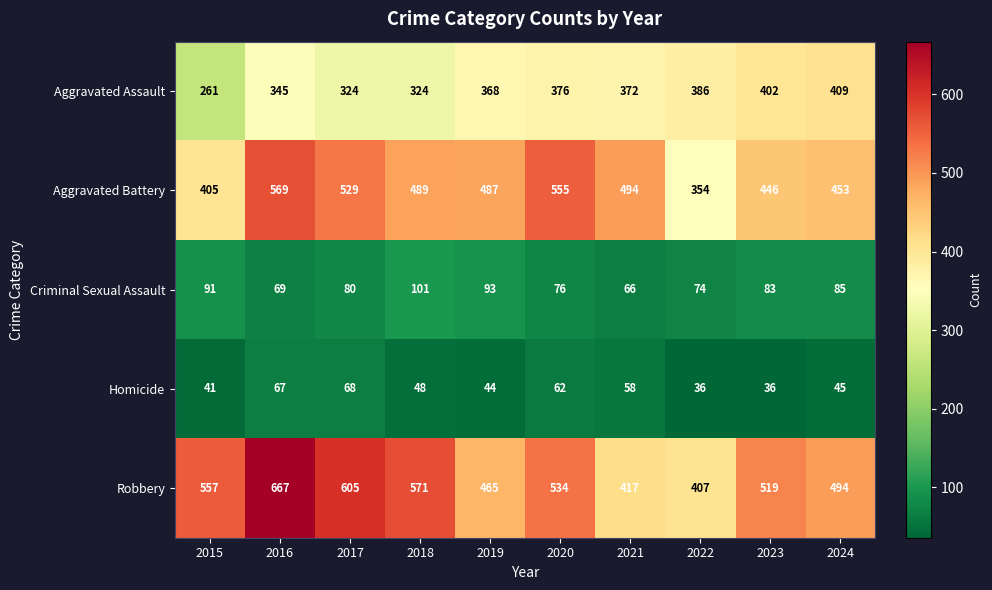

What is the greatest value displayed?

667